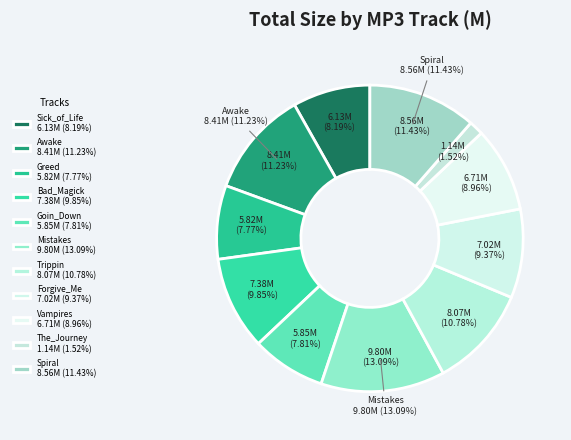

What is the change in value from Trippin to The_Journey?

-6.9